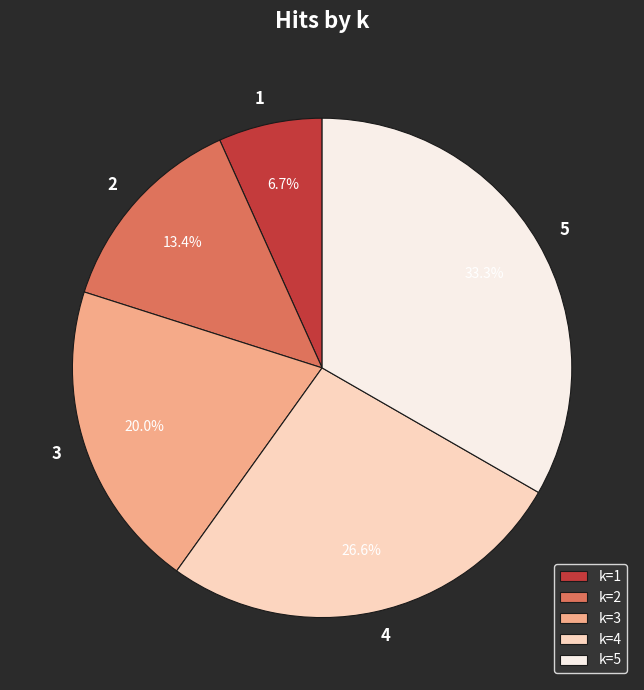

Which category has the biggest portion of the pie?

k=5